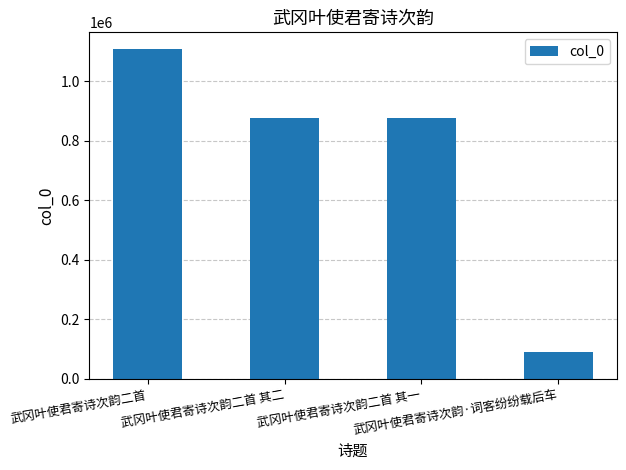

How many bars are there in total?

4